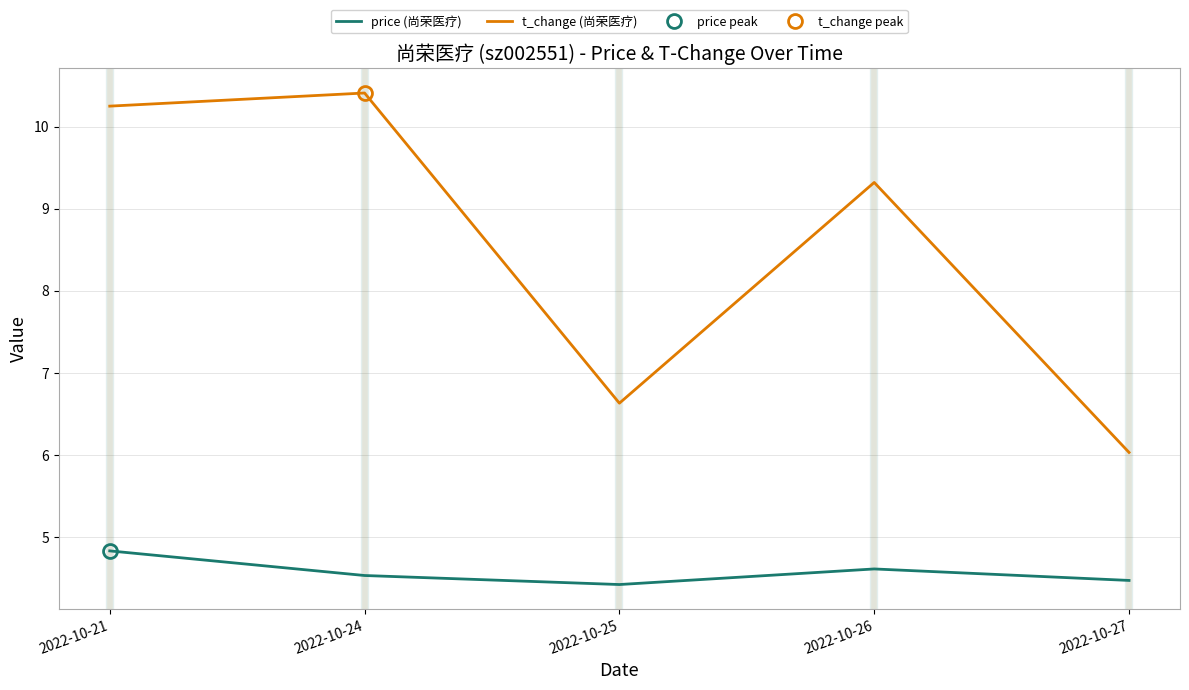

What are all the series names shown in the legend?

price (尚荣医疗), t_change (尚荣医疗)